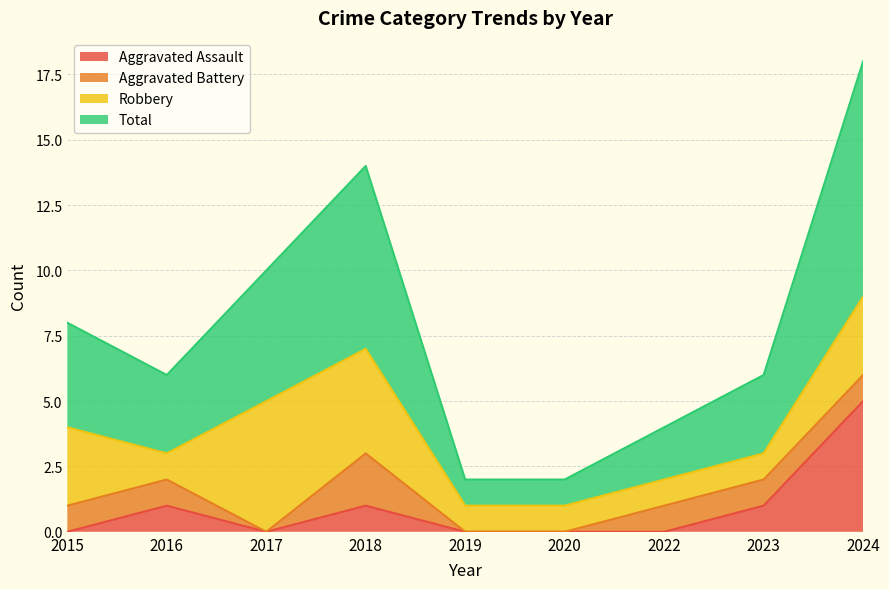

How many Aggravated Assault values are between 0 and 1?

8